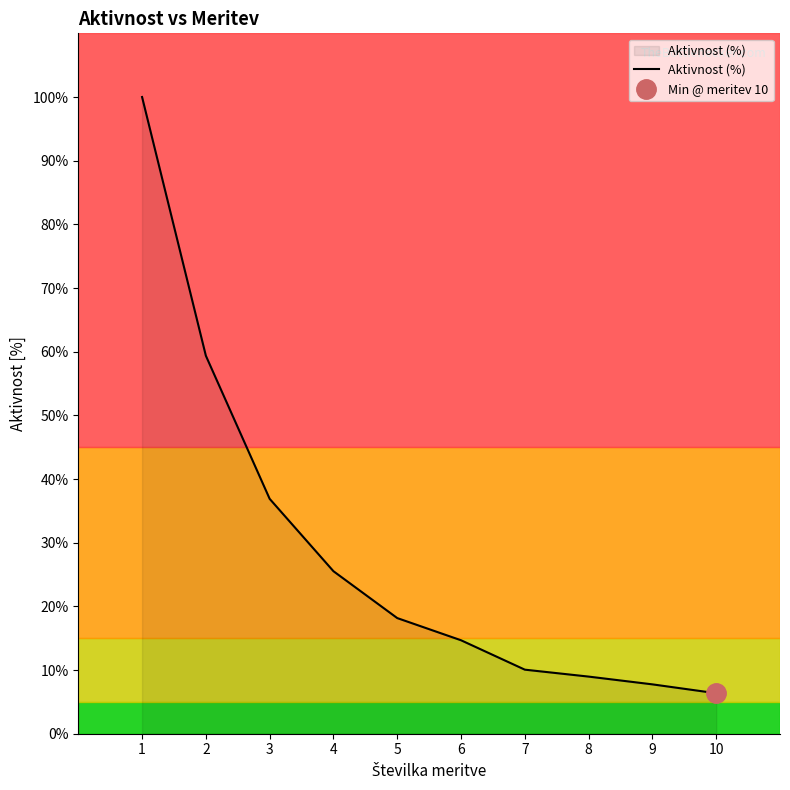

Approximately how many times larger is the value at 5 compared to 8?

2.0